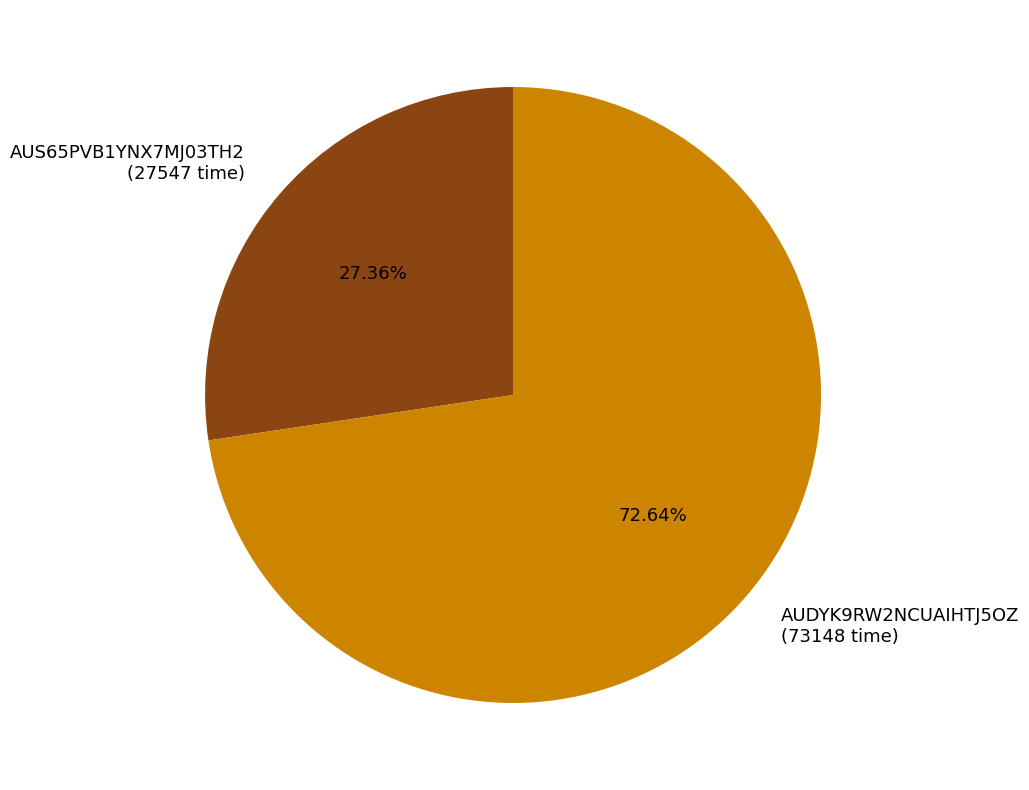

Approximately how many times larger is the value at AUS65PVB1YNX7MJ03TH2 (27547 time) compared to AUDYK9RW2NCUAIHTJ5OZ (73148 time)?

0.4